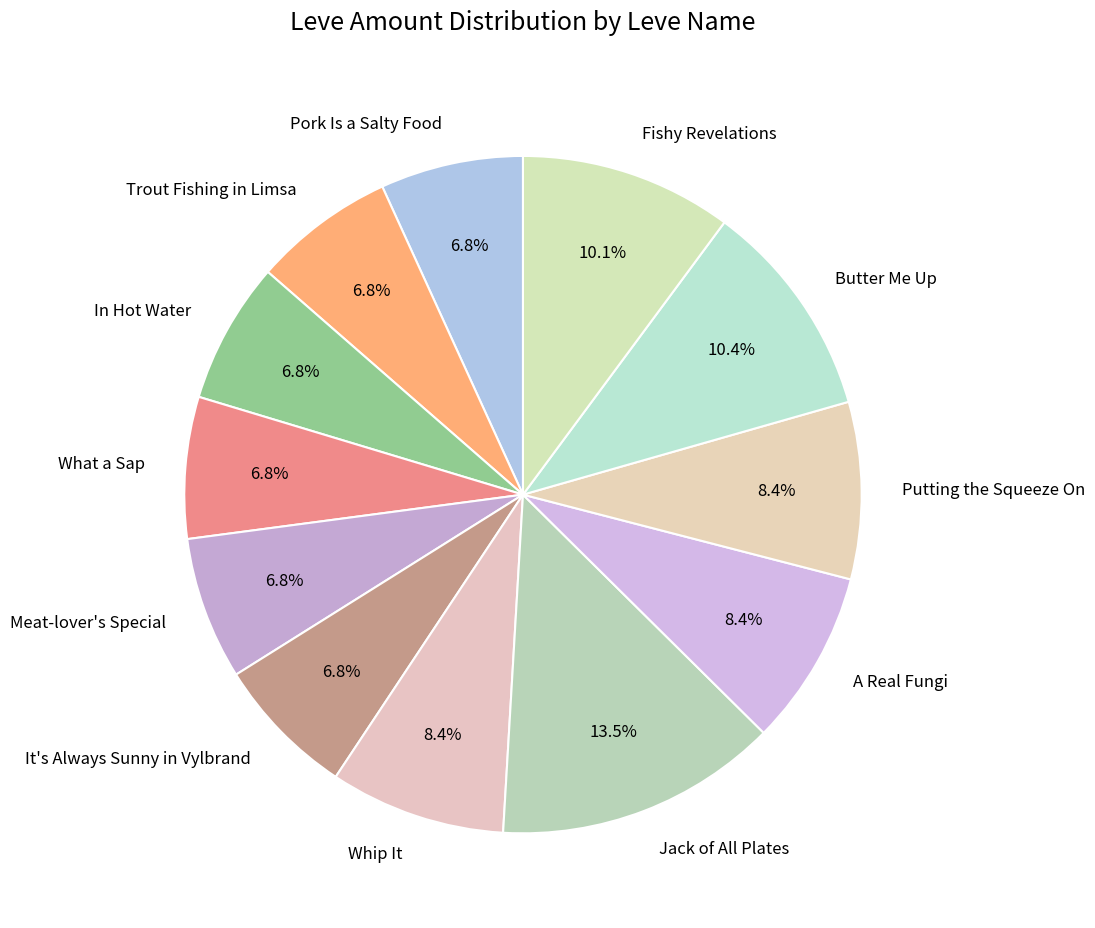

What is the ratio of the value at What a Sap to the value at Meat-lover's Special?

1.0